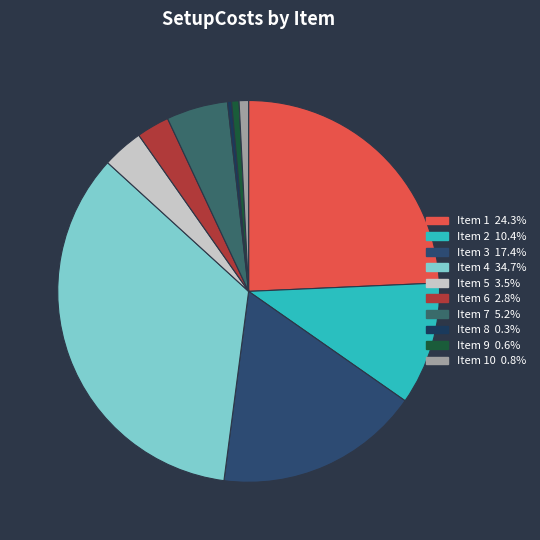

Which slice is the smallest?

8